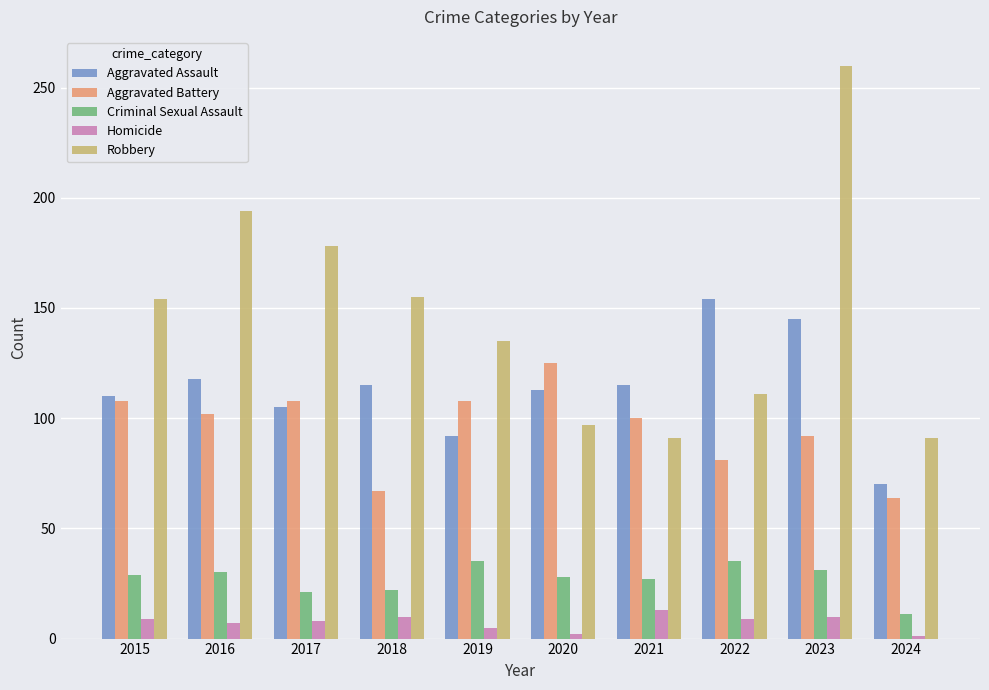

Which series changed the most between 2017 and 2020?

Robbery